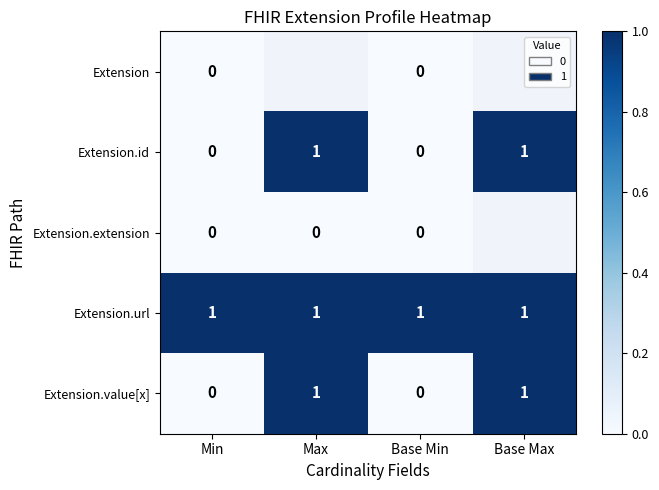

Is the value of Extension at Base Min greater than the value of Extension.url at Max?

No